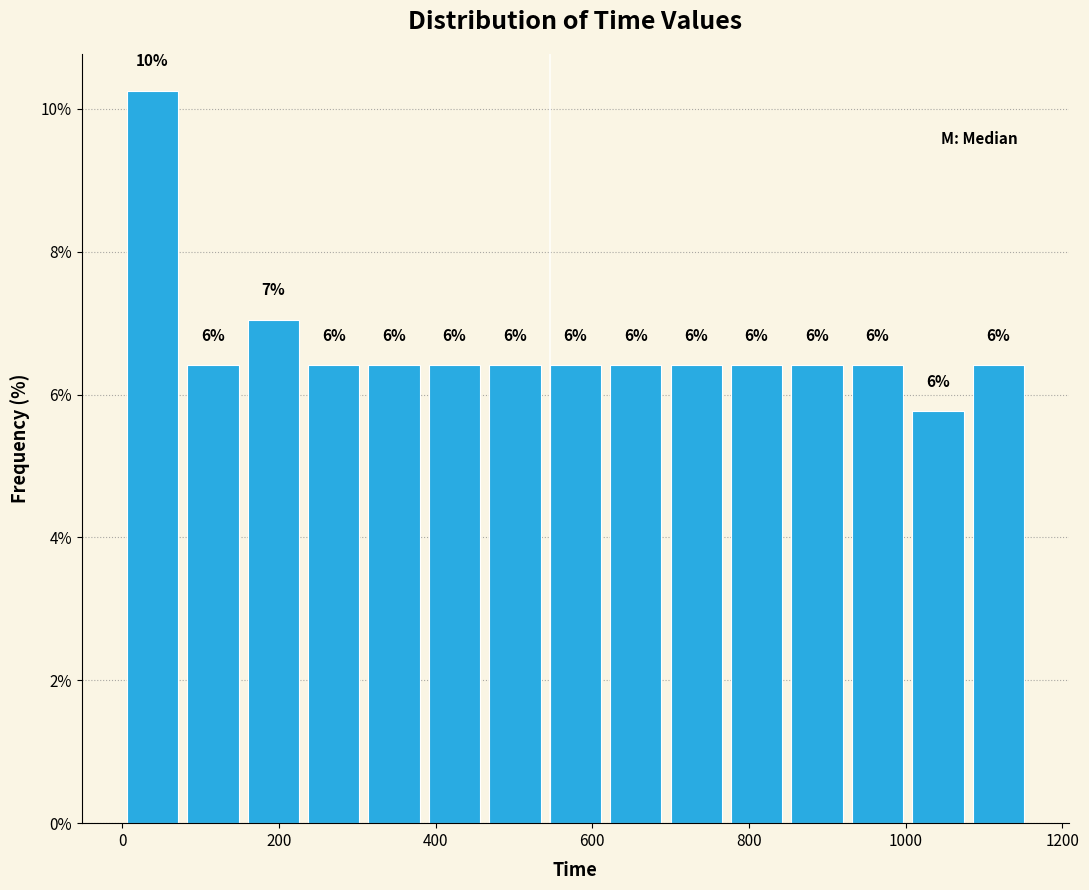

Read against the x-axis, roughly where is the centre of the tallest bar?

40